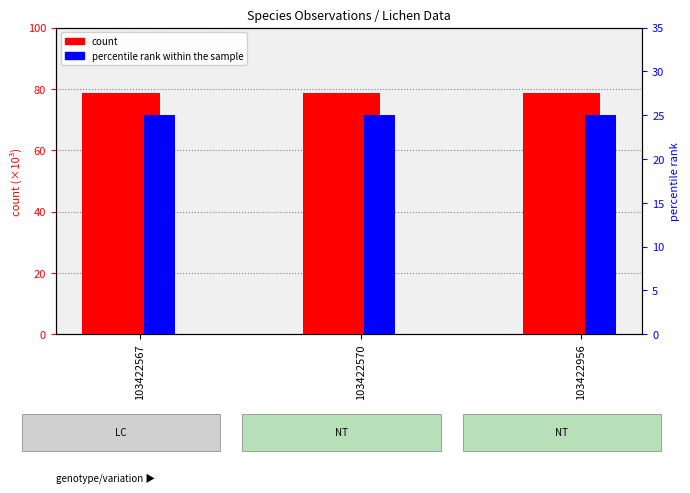

What is the value of the percentile rank within the sample bar at the 2nd from the left?

25.0